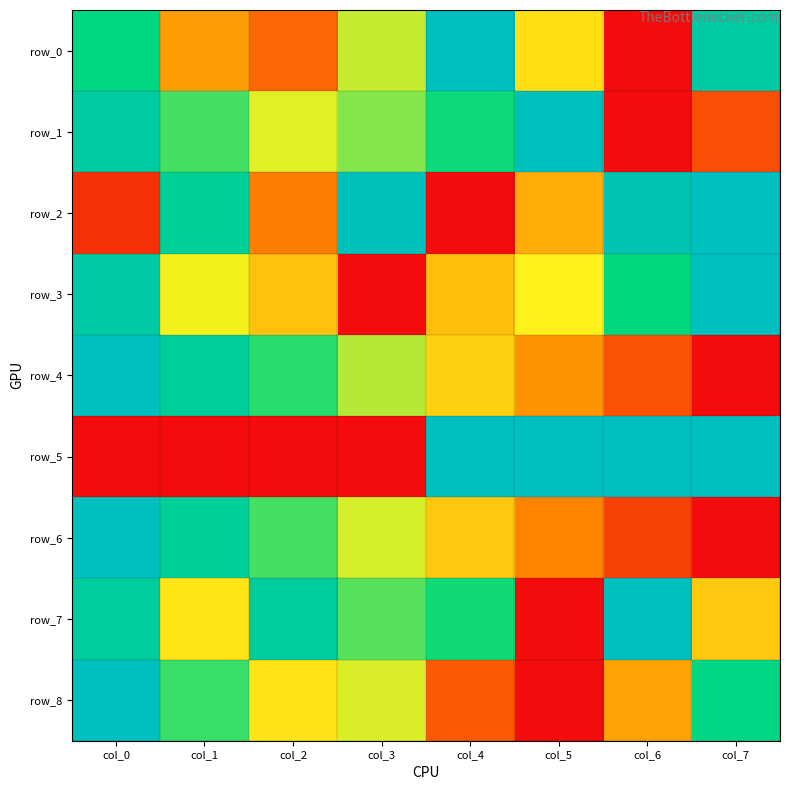

What is the sum of all row_3 values?

4.4